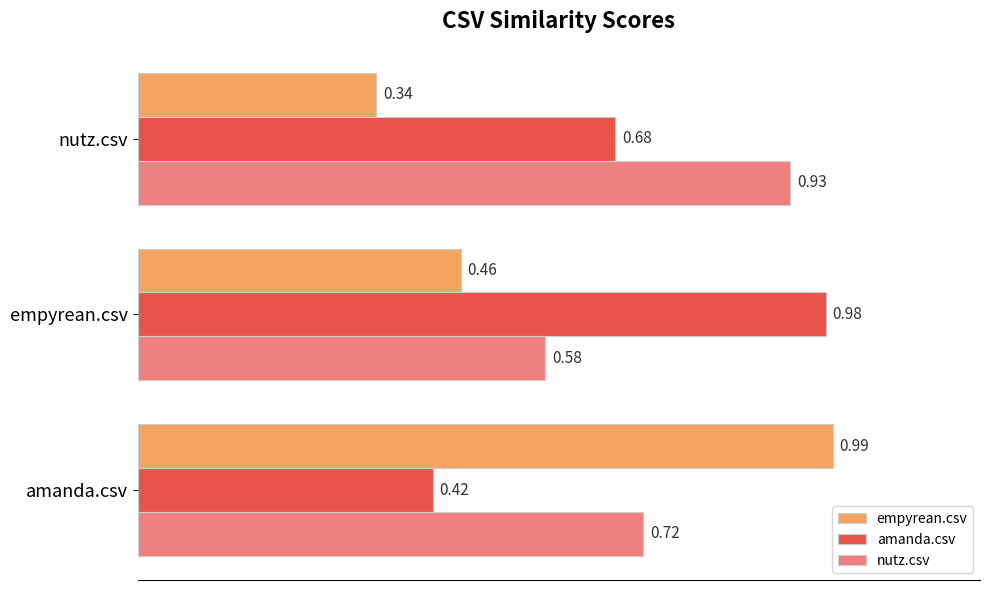

At which category does the chart reach its peak across all series?

amanda.csv